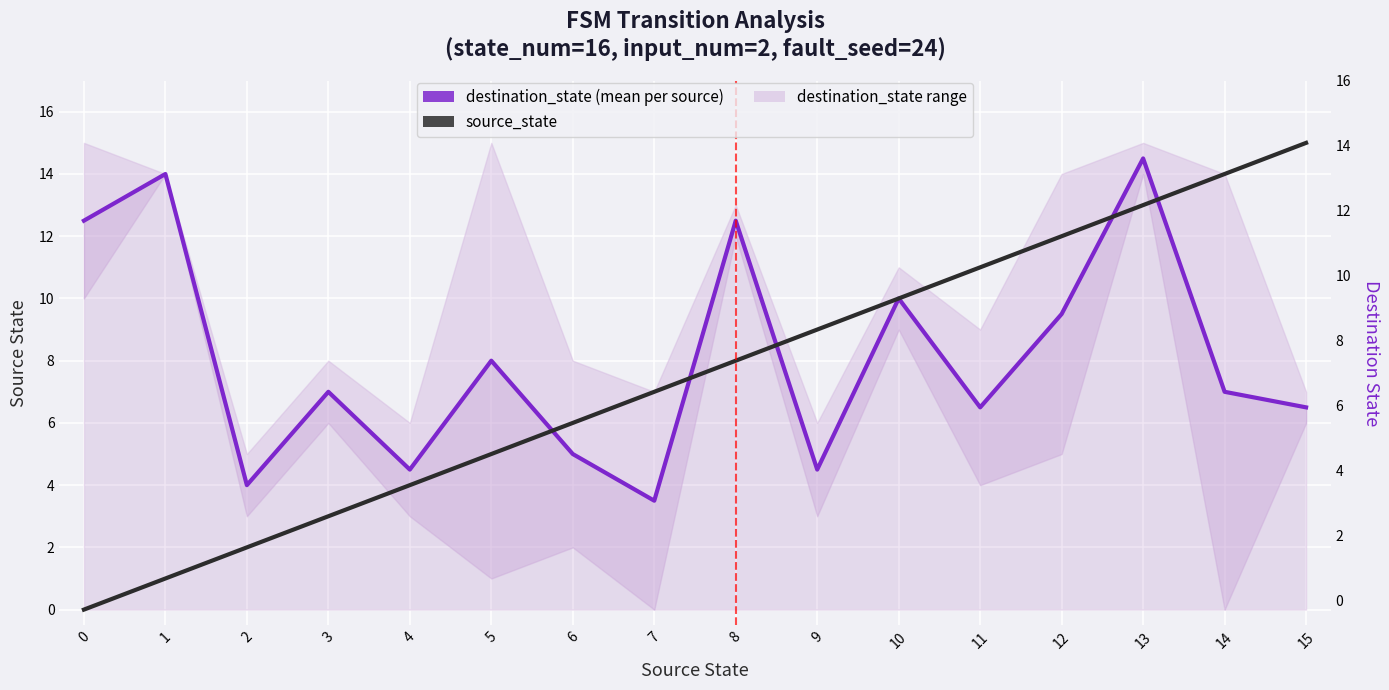

How many lines are shown in the chart?

2